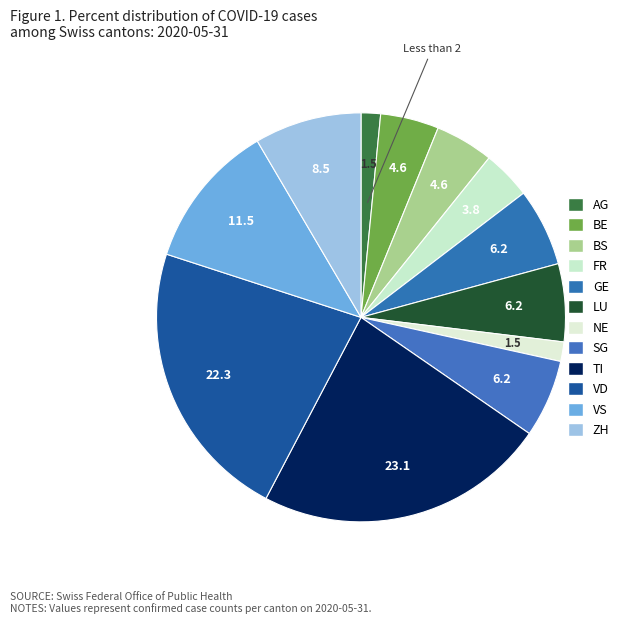

Is it true that ZH is 8% of the pie?

True